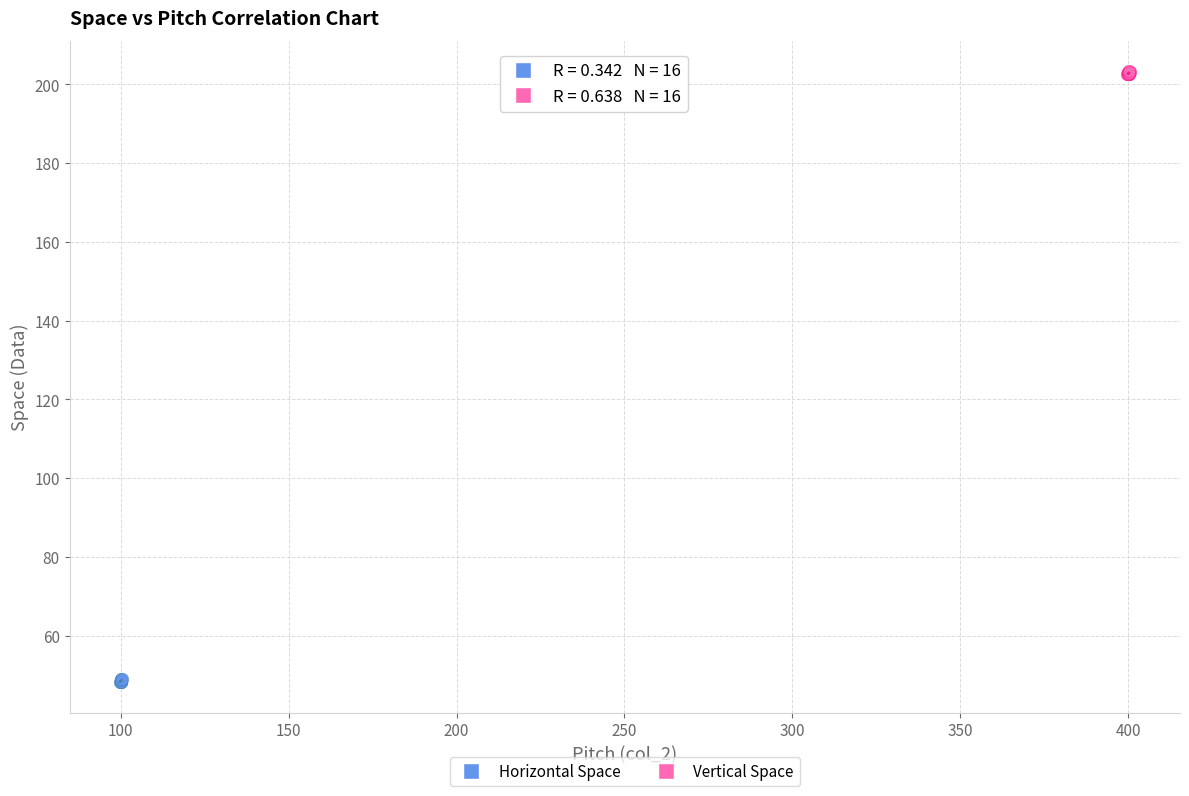

Which series contains the lowest Y value?

Horizontal Space